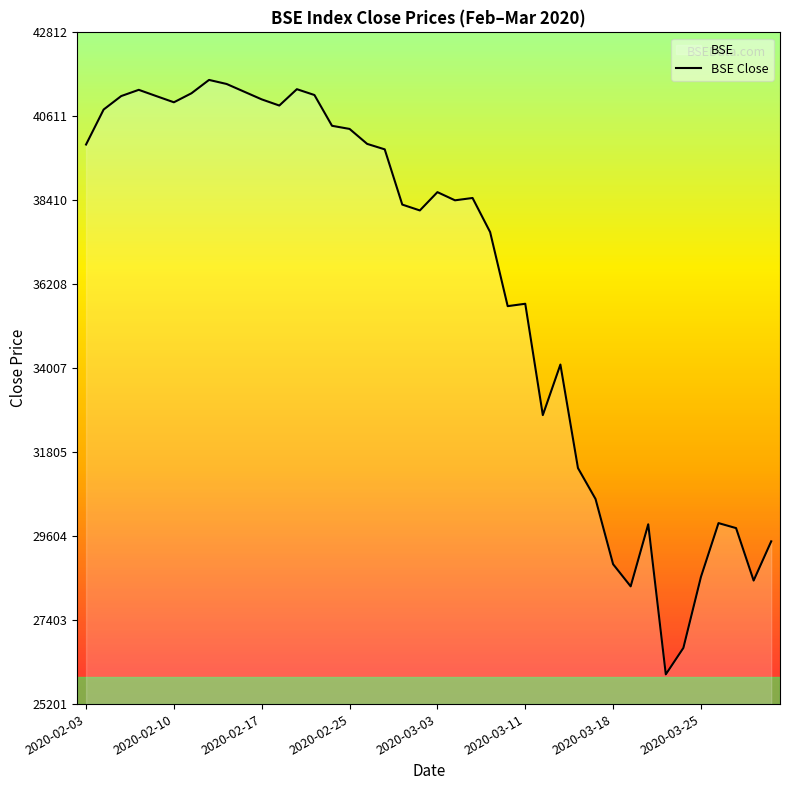

What is the average value?

36277.4